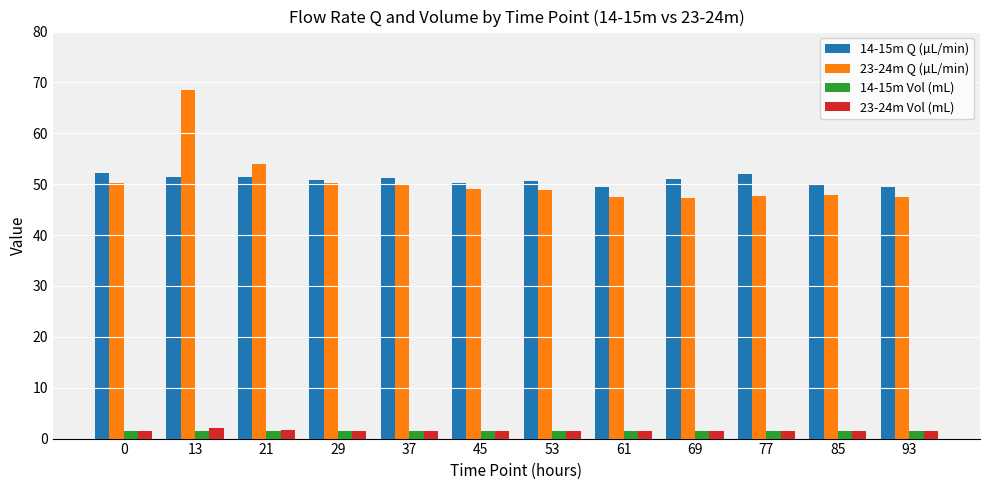

What is the lowest value of the 23-24m Q (µL/min) series?

47.2